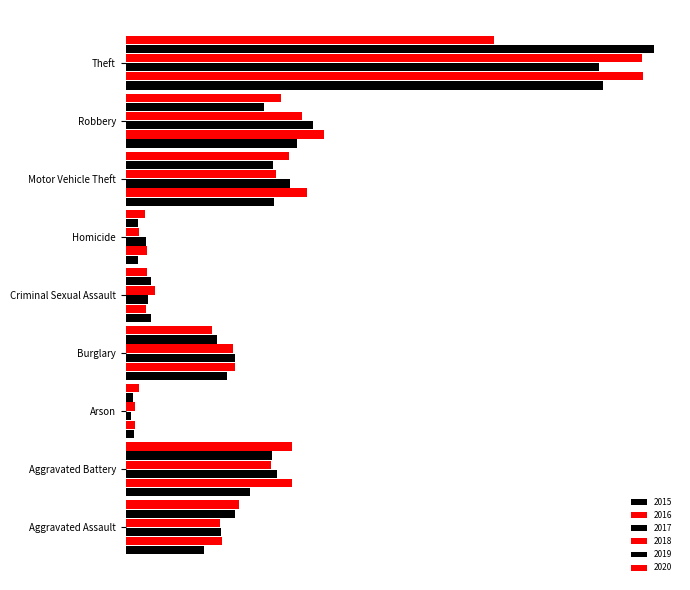

Reading right to left, extract all data points from this chart.

2015: 1946	699	607	50	105	415	34	507	320
2016: 2110	808	738	85	84	445	39	678	393
2017: 1933	766	670	81	90	447	23	616	389
2018: 2105	720	614	56	120	439	36	591	386
2019: 2154	566	601	52	102	374	31	595	445
2020: 1502	632	666	79	87	354	55	678	463